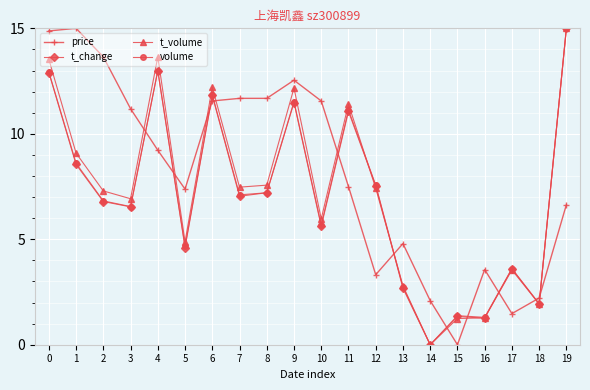

What is the highest value of the t_volume series?

15.0